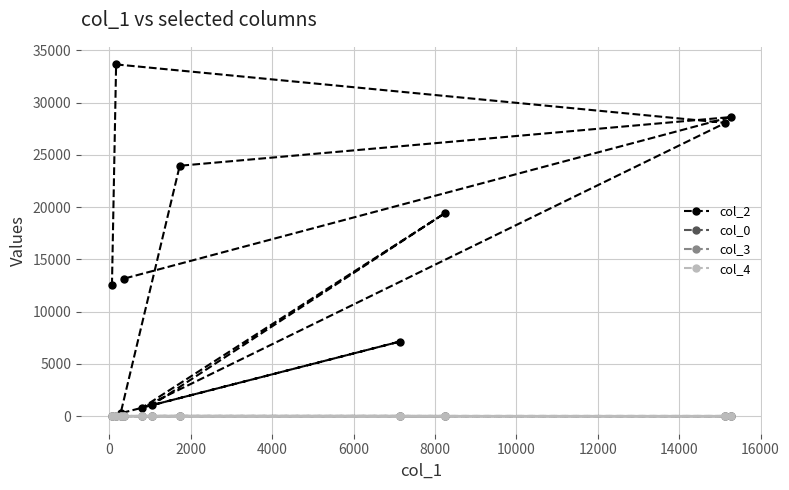

At how many categories does at least one series exceed 14280?

5